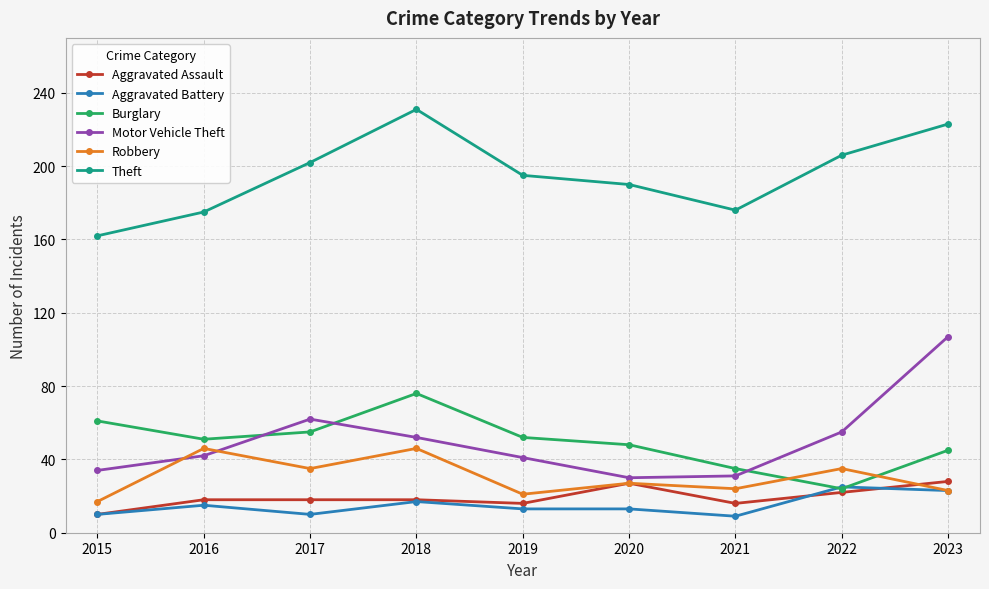

Which series has the widest spread of values?

Motor Vehicle Theft